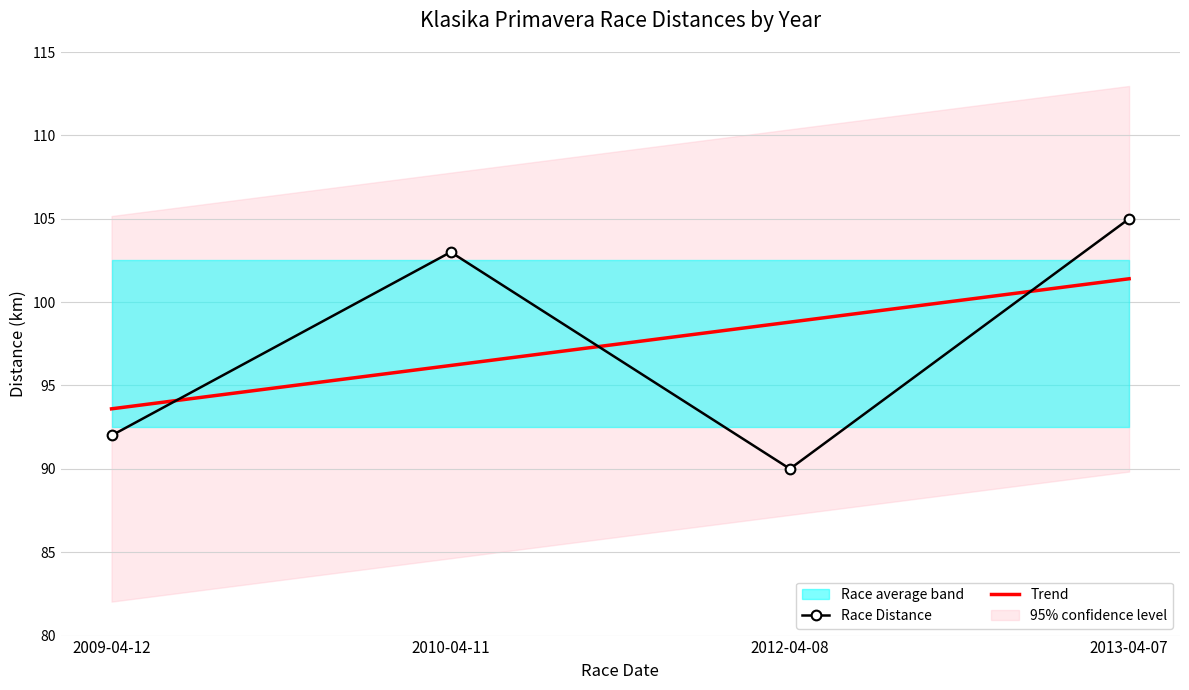

What value does the data have at 2012-04-08?

90